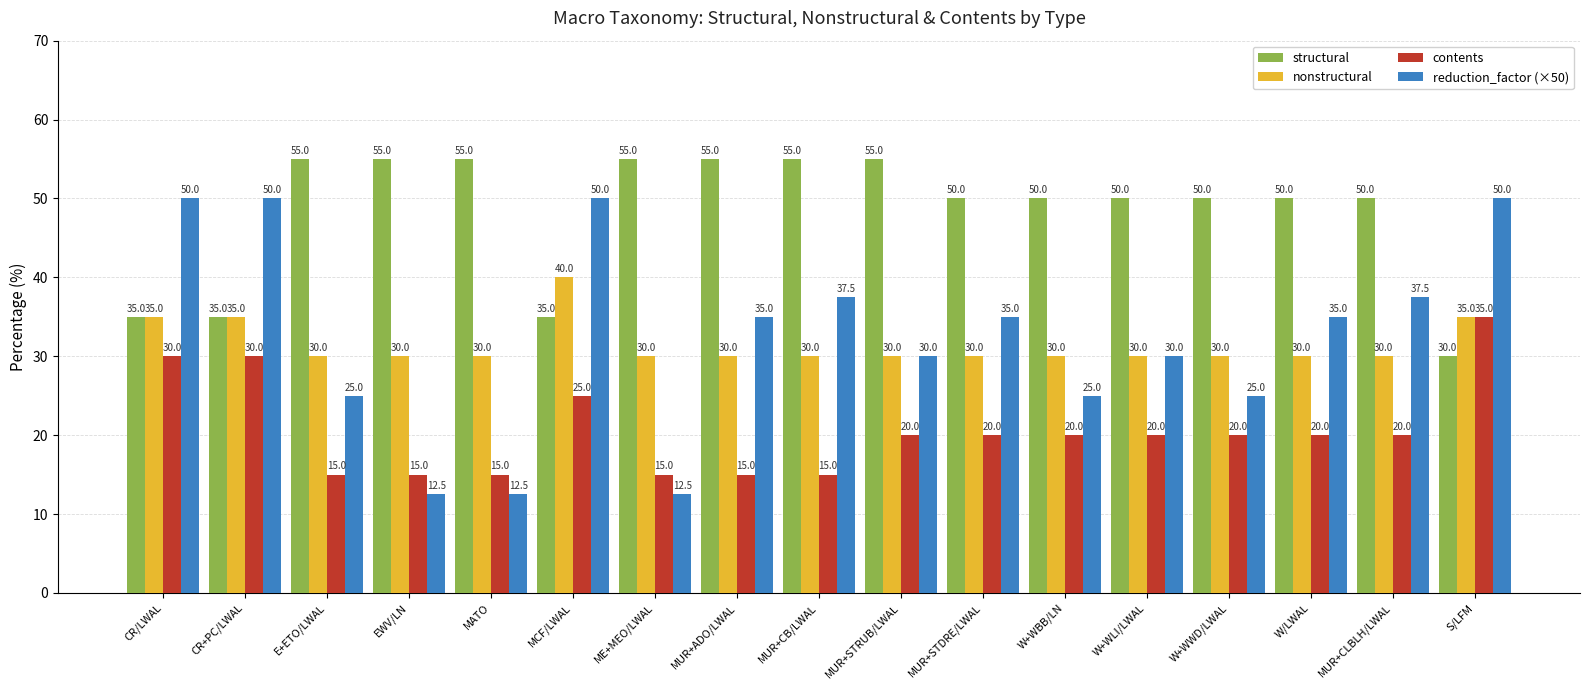

Is it true that structural equals 55.0 at MUR+CB/LWAL?

True